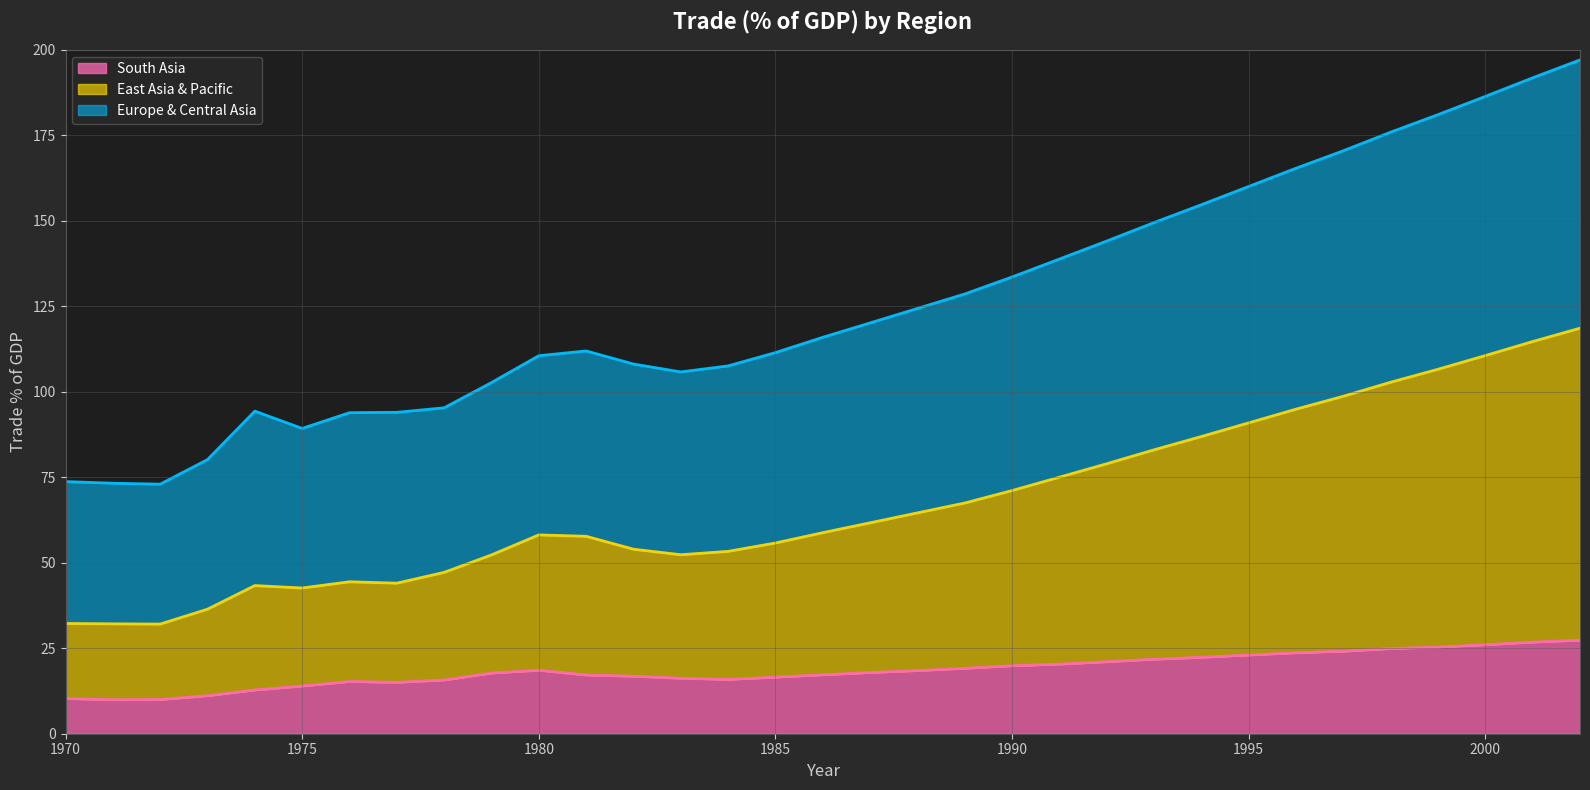

True or false: East Asia & Pacific and South Asia intersect in this chart.

False